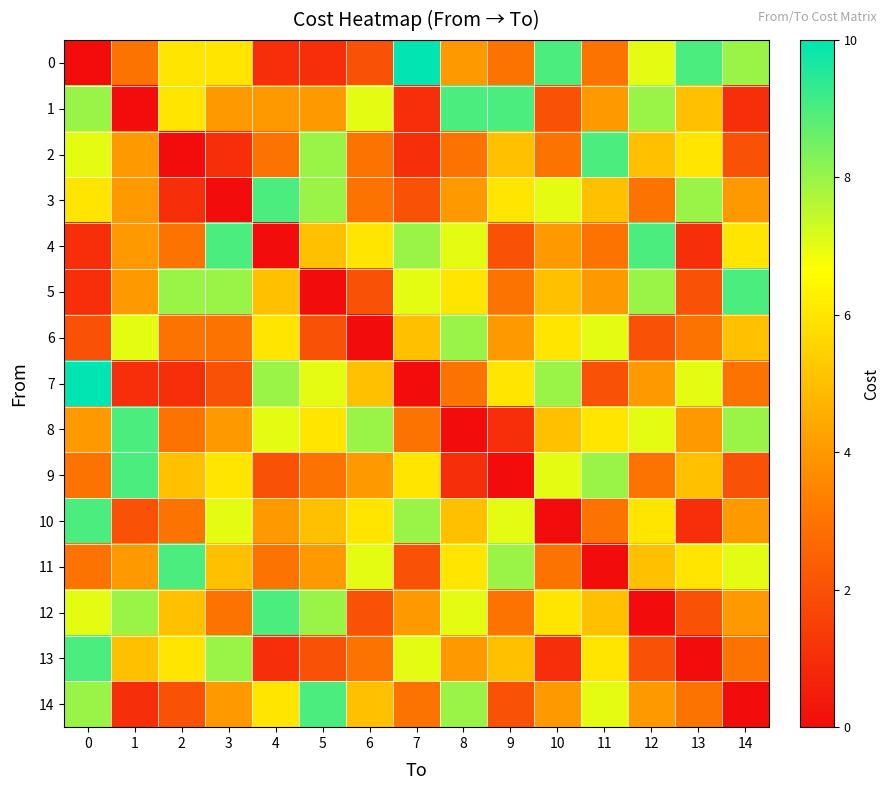

Reading left to right, list all the values displayed in this chart.

0: 0=0	1=3	2=6	3=6	4=1	5=1	6=2	7=10	8=4	9=3	10=9	11=3	12=7	13=9	14=8
1: 0=8	1=0	2=6	3=4	4=4	5=4	6=7	7=1	8=9	9=9	10=2	11=4	12=8	13=5	14=1
2: 0=7	1=4	2=0	3=1	4=3	5=8	6=3	7=1	8=3	9=5	10=3	11=9	12=5	13=6	14=2
3: 0=6	1=4	2=1	3=0	4=9	5=8	6=3	7=2	8=4	9=6	10=7	11=5	12=3	13=8	14=4
4: 0=1	1=4	2=3	3=9	4=0	5=5	6=6	7=8	8=7	9=2	10=4	11=3	12=9	13=1	14=6
5: 0=1	1=4	2=8	3=8	4=5	5=0	6=2	7=7	8=6	9=3	10=5	11=4	12=8	13=2	14=9
6: 0=2	1=7	2=3	3=3	4=6	5=2	6=0	7=5	8=8	9=4	10=6	11=7	12=2	13=3	14=5
7: 0=10	1=1	2=1	3=2	4=8	5=7	6=5	7=0	8=3	9=6	10=8	11=2	12=4	13=7	14=3
8: 0=4	1=9	2=3	3=4	4=7	5=6	6=8	7=3	8=0	9=1	10=5	11=6	12=7	13=4	14=8
9: 0=3	1=9	2=5	3=6	4=2	5=3	6=4	7=6	8=1	9=0	10=7	11=8	12=3	13=5	14=2
10: 0=9	1=2	2=3	3=7	4=4	5=5	6=6	7=8	8=5	9=7	10=0	11=3	12=6	13=1	14=4
11: 0=3	1=4	2=9	3=5	4=3	5=4	6=7	7=2	8=6	9=8	10=3	11=0	12=5	13=6	14=7
12: 0=7	1=8	2=5	3=3	4=9	5=8	6=2	7=4	8=7	9=3	10=6	11=5	12=0	13=2	14=4
13: 0=9	1=5	2=6	3=8	4=1	5=2	6=3	7=7	8=4	9=5	10=1	11=6	12=2	13=0	14=3
14: 0=8	1=1	2=2	3=4	4=6	5=9	6=5	7=3	8=8	9=2	10=4	11=7	12=4	13=3	14=0